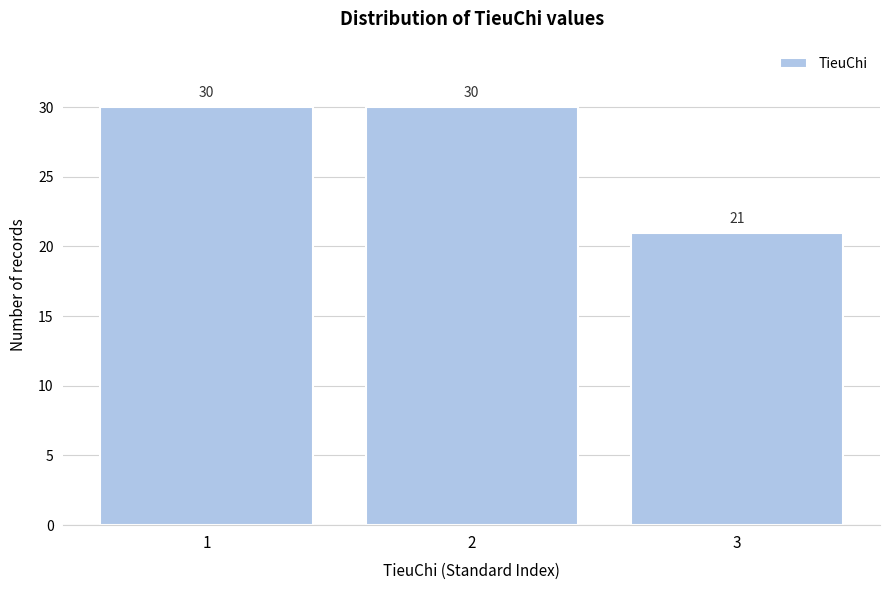

Reading left to right, extract all data points from this chart.

1=30	2=30	3=21